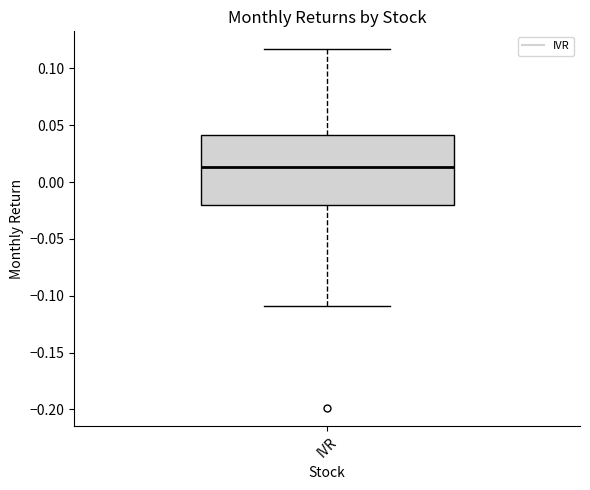

Transcribe this box plot: give where the median line is, the range the box spans, and where the two whiskers end, as read against the y-axis. The values are not printed on the chart, so give them approximately, as read against the axis.

median 0.015, box -0.020 to 0.040, whiskers -0.110 to 0.115